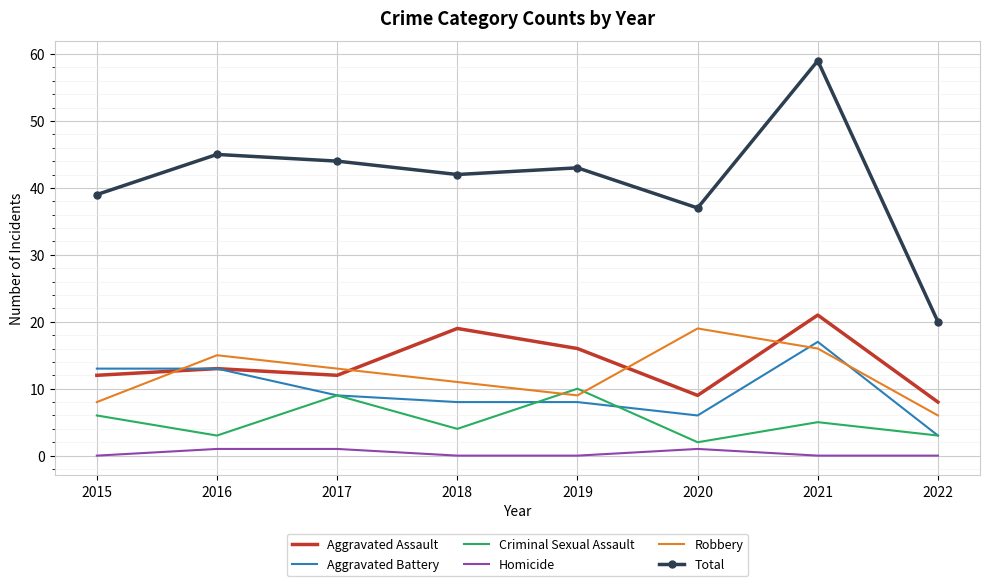

Which series has the largest total across all categories?

Total